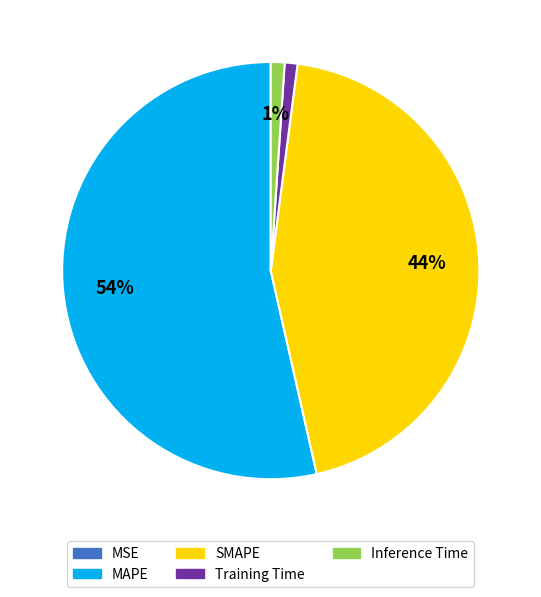

Which category has the biggest portion of the pie?

MAPE